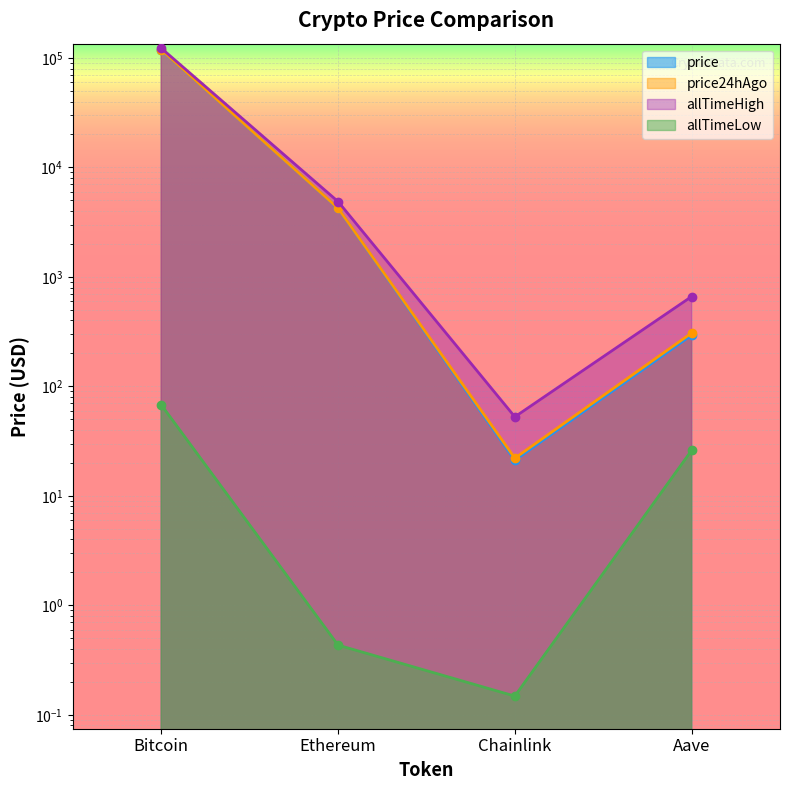

Reading left to right, transcribe all the data shown in this chart.

price: 118776.0	4234.4	21.2	294.4
price24hAgo: 119110.0	4243.4	22.1	307.5
allTimeHigh: 122838.0	4878.3	52.7	661.7
allTimeLow: 67.8	0.4	0.1	26.0